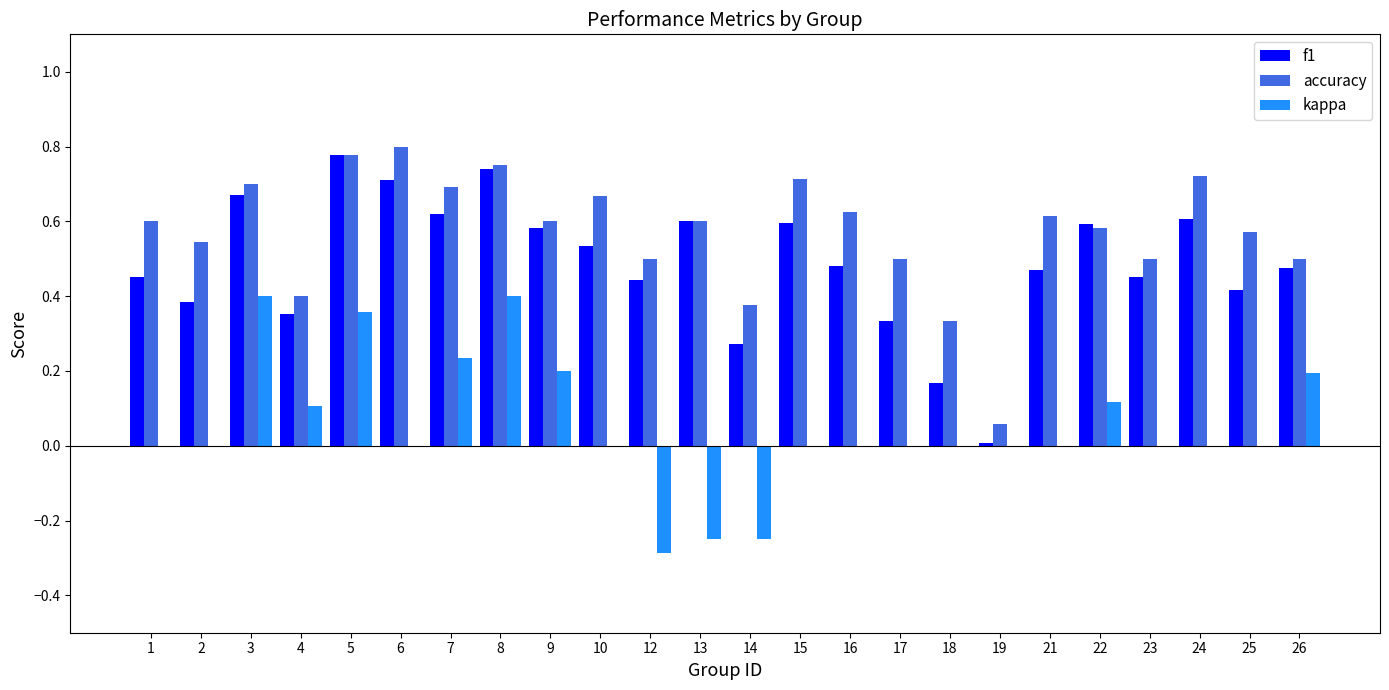

What is the sum of the f1 values at 21 and 6?

1.2